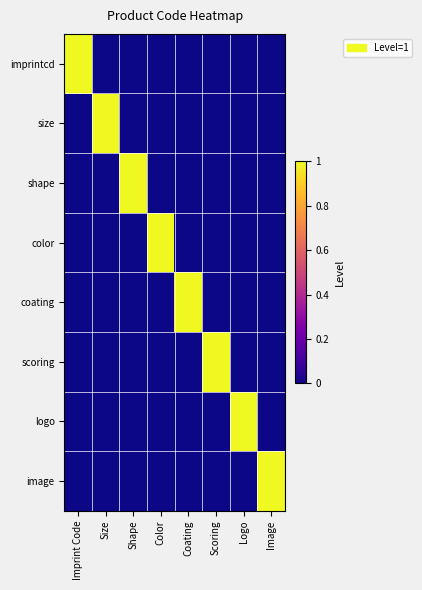

Reading right to left, list all the values displayed in this chart.

imprintcd: Image=0	Logo=0	Scoring=0	Coating=0	Color=0	Shape=0	Size=0	Imprint Code=1
size: Image=0	Logo=0	Scoring=0	Coating=0	Color=0	Shape=0	Size=1	Imprint Code=0
shape: Image=0	Logo=0	Scoring=0	Coating=0	Color=0	Shape=1	Size=0	Imprint Code=0
color: Image=0	Logo=0	Scoring=0	Coating=0	Color=1	Shape=0	Size=0	Imprint Code=0
coating: Image=0	Logo=0	Scoring=0	Coating=1	Color=0	Shape=0	Size=0	Imprint Code=0
scoring: Image=0	Logo=0	Scoring=1	Coating=0	Color=0	Shape=0	Size=0	Imprint Code=0
logo: Image=0	Logo=1	Scoring=0	Coating=0	Color=0	Shape=0	Size=0	Imprint Code=0
image: Image=1	Logo=0	Scoring=0	Coating=0	Color=0	Shape=0	Size=0	Imprint Code=0